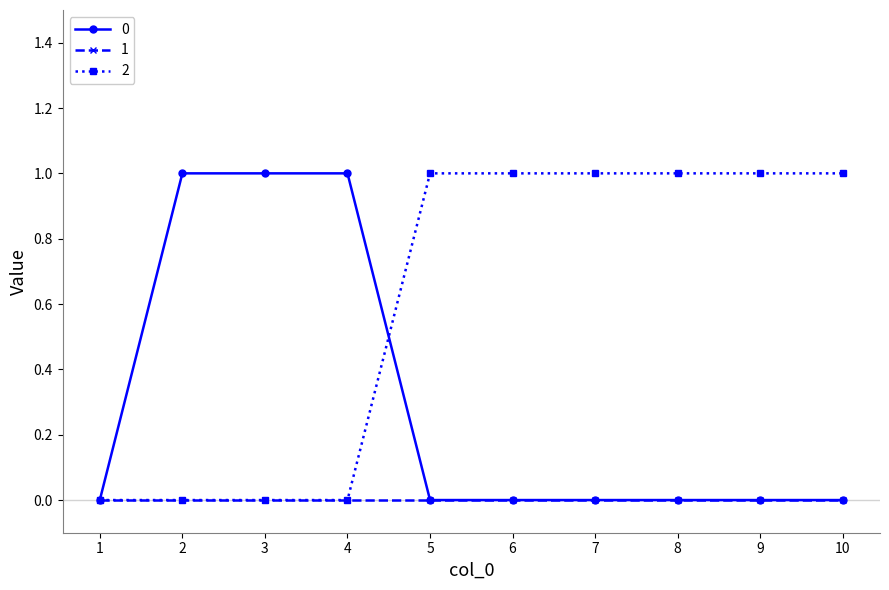

Is it true that 2 equals -1 at 2?

False